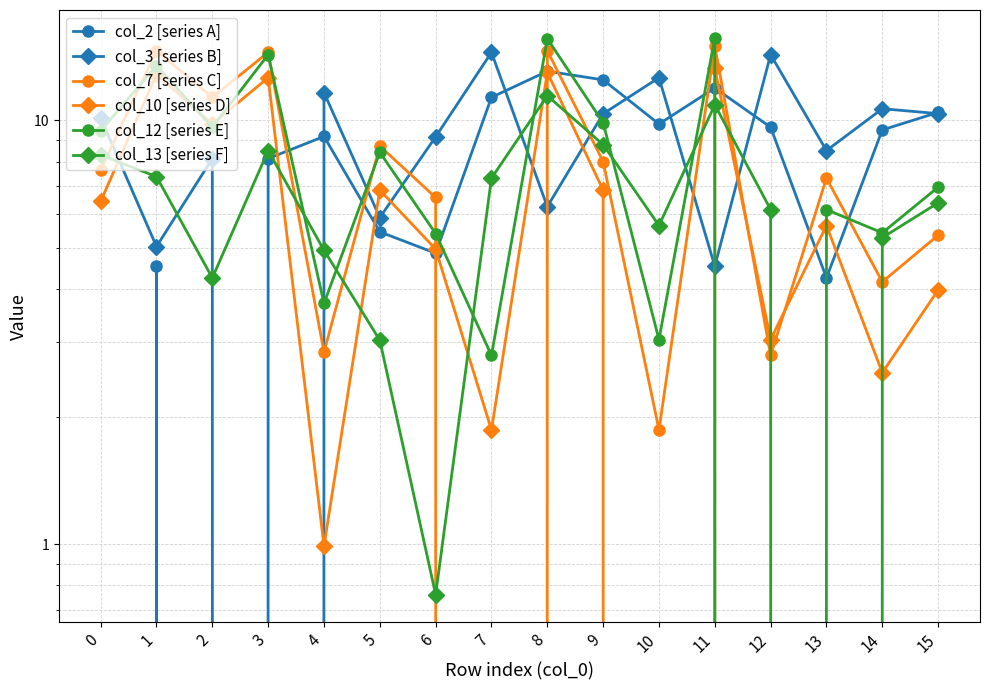

What is the maximum value for col_3 [series B]?

14.5